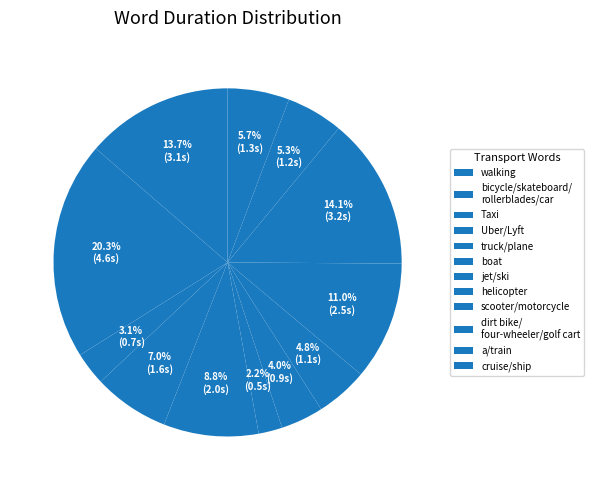

What is the smallest slice in the pie chart?

a